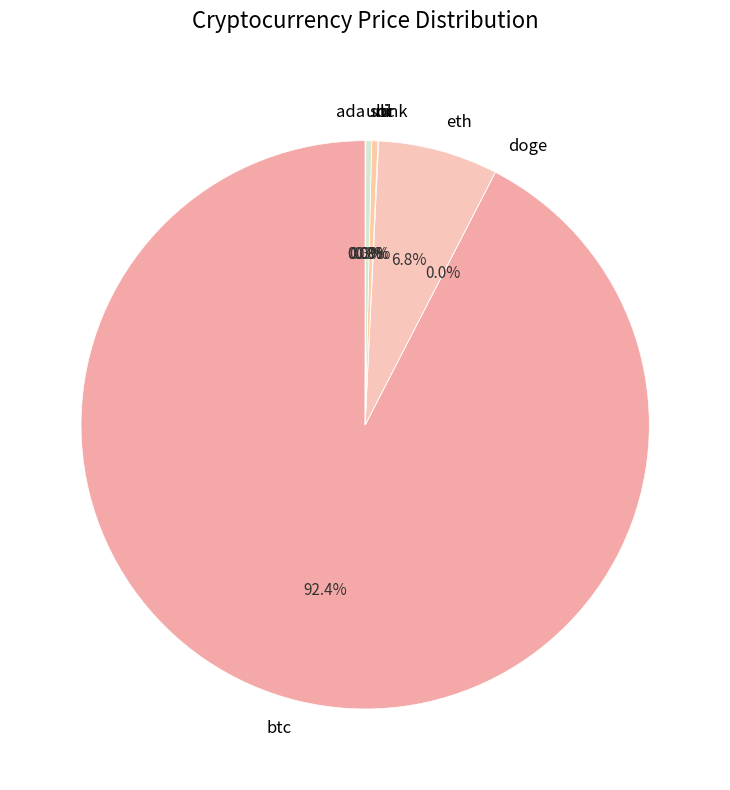

Is it true that sol is 0% of the pie?

True